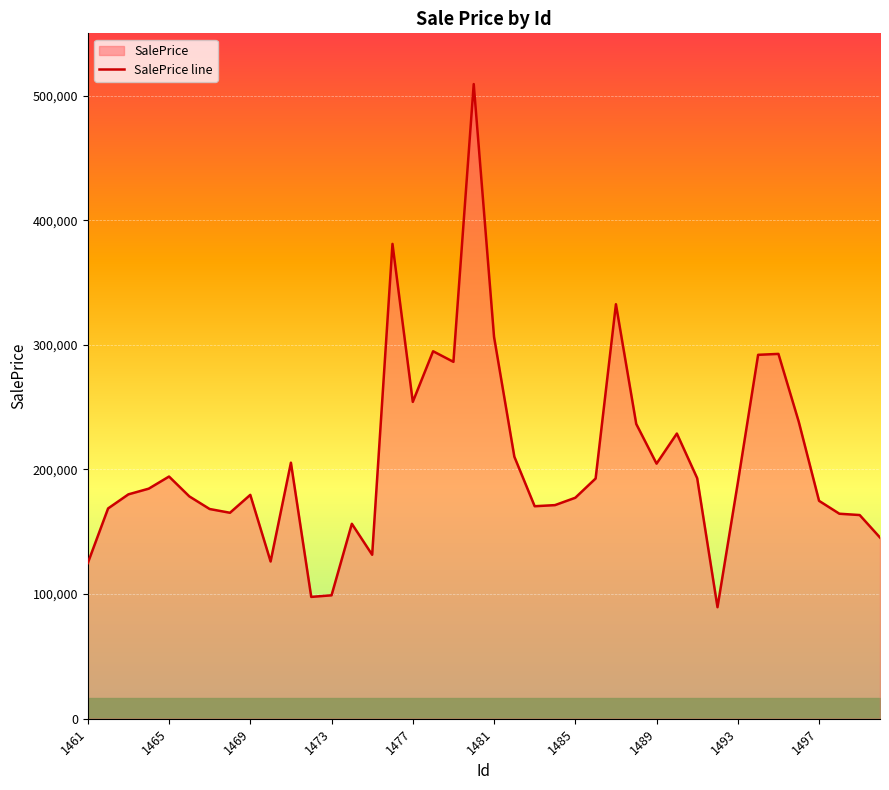

What is the ratio of the value at 1477 to the value at 1469?

1.4